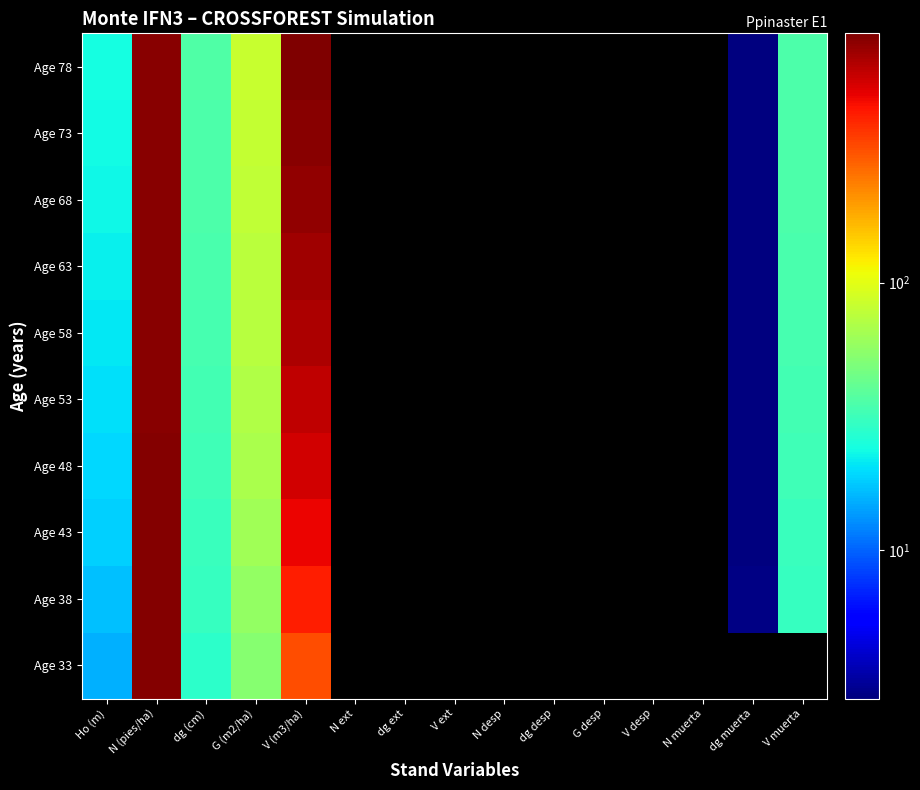

The Age 58 series shows 21.3 at Ho (m). True or false?

True